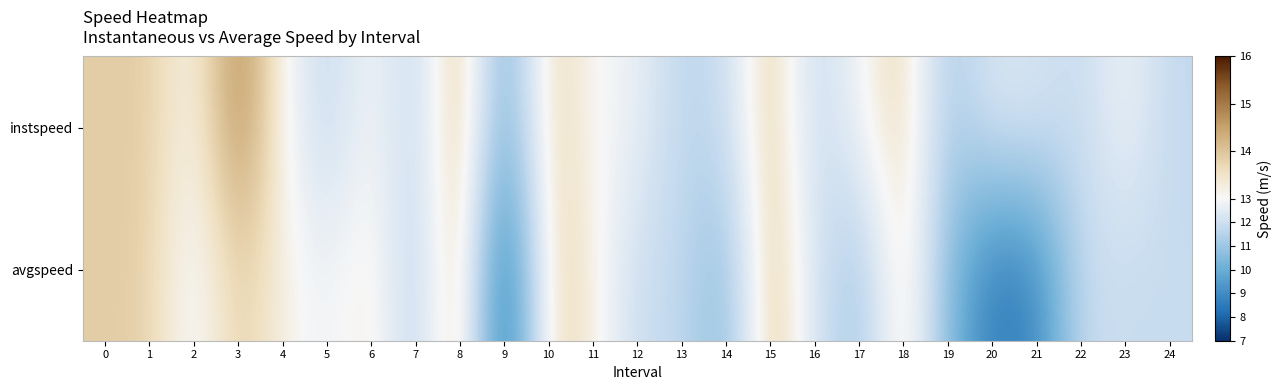

Which series has the largest total across all categories?

instspeed